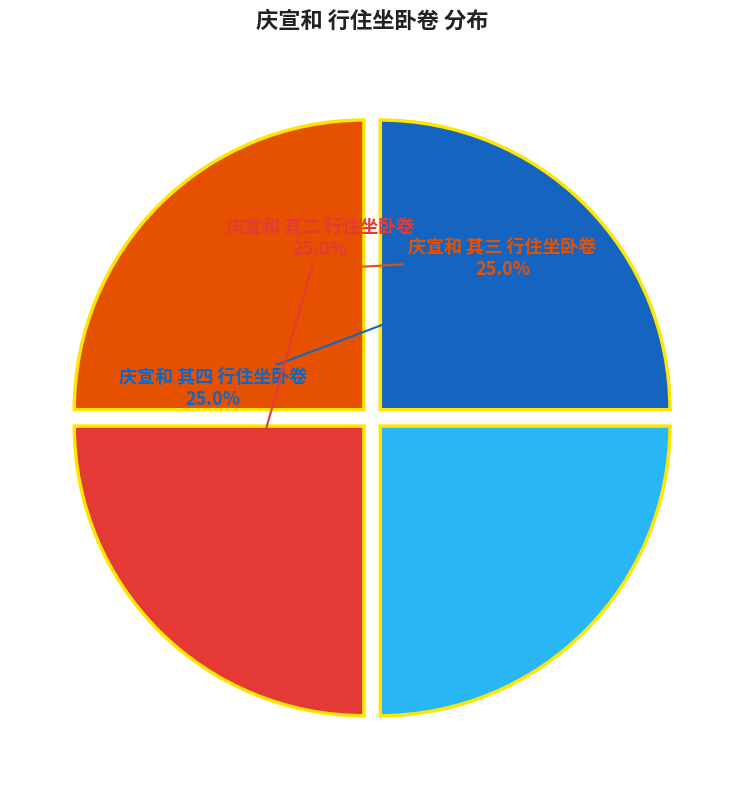

Approximately how many times larger is the value at 庆宣和 其三 行住坐卧卷 compared to 庆宣和 其四 行住坐卧卷?

1.0